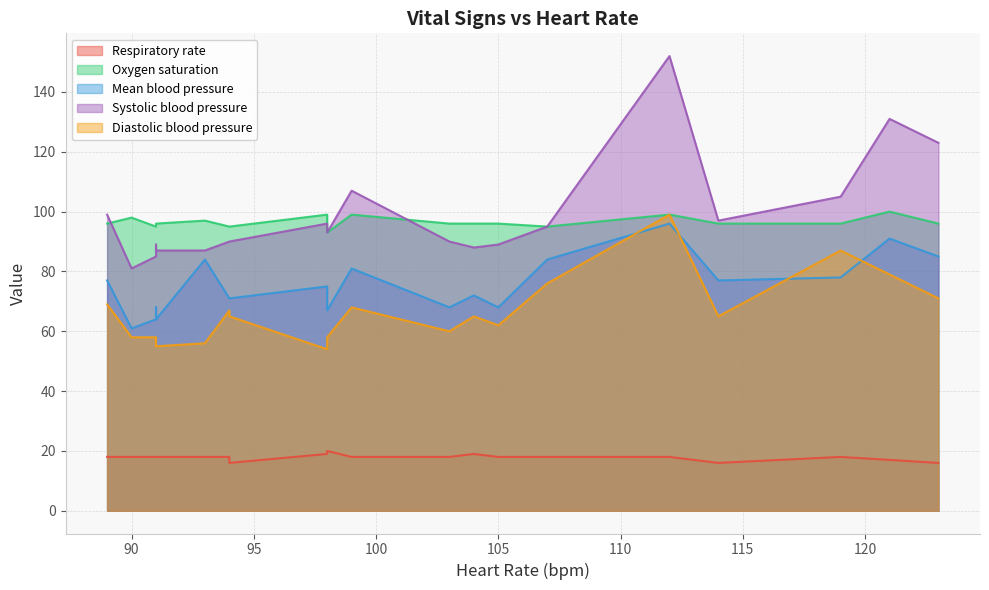

What is the sum of all Oxygen saturation values?

1929